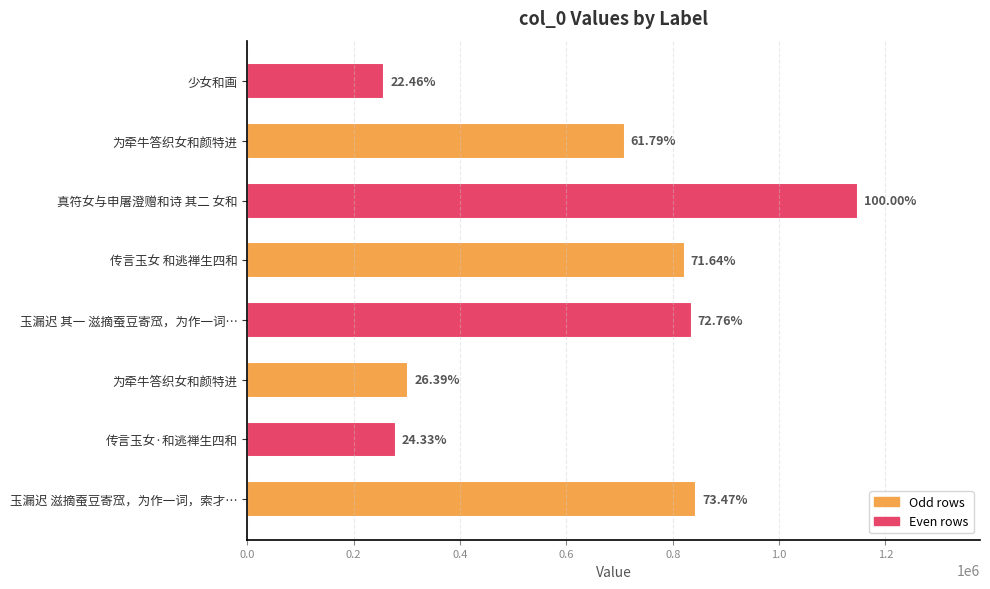

Are the bars horizontal?

Yes